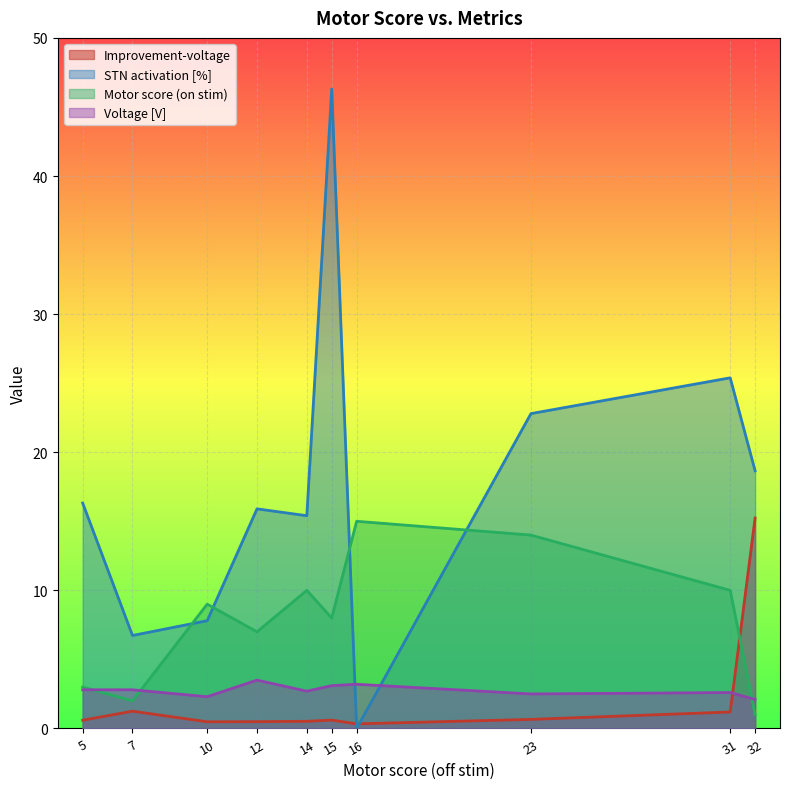

Reading left to right, list all the values displayed in this chart.

Improvement-voltage: 0.6	1.2	0.5	0.5	0.5	0.6	0.3	0.7	1.2	15.2
STN activation [%]: 16.3	6.7	7.8	15.9	15.4	46.3	0.0	22.8	25.4	18.7
Motor score (on stim): 3.0	2.0	9.0	7.0	10.0	8.0	15.0	14.0	10.0	1.0
Voltage [V]: 2.8	2.8	2.3	3.5	2.7	3.1	3.2	2.5	2.6	2.1